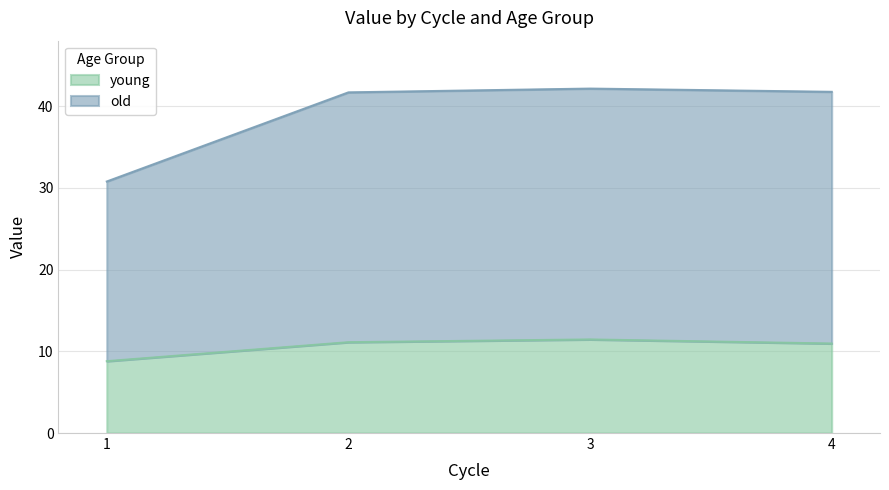

The young series shows 11.1 at 2. True or false?

True